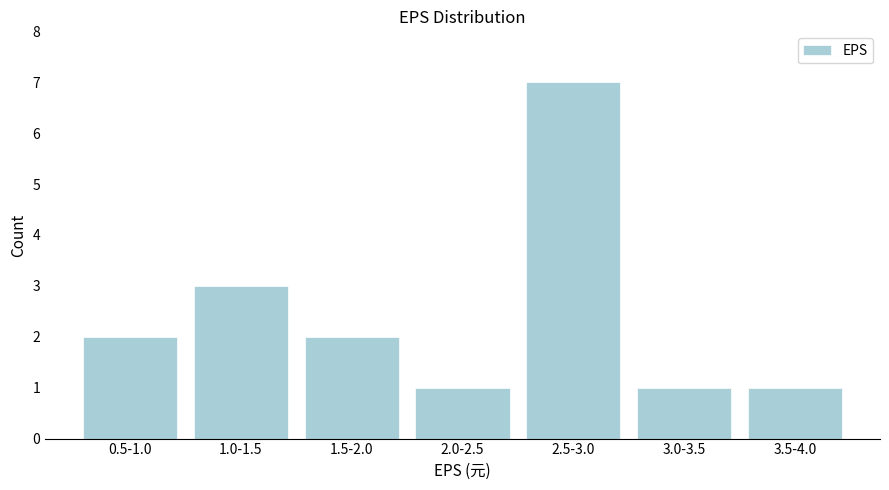

Reading left to right, transcribe all the data shown in this chart.

2	3	2	1	7	1	1